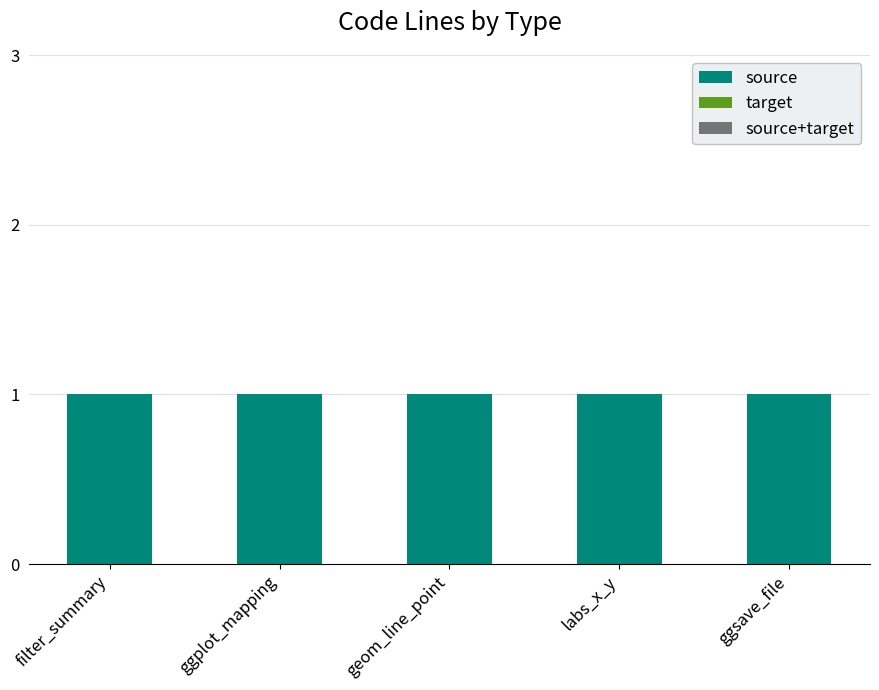

Reading left to right, list all the values displayed in this chart.

source: filter_summary=1	ggplot_mapping=1	geom_line_point=1	labs_x_y=1	ggsave_file=1
target: filter_summary=0	ggplot_mapping=0	geom_line_point=0	labs_x_y=0	ggsave_file=0
source+target: filter_summary=0	ggplot_mapping=0	geom_line_point=0	labs_x_y=0	ggsave_file=0